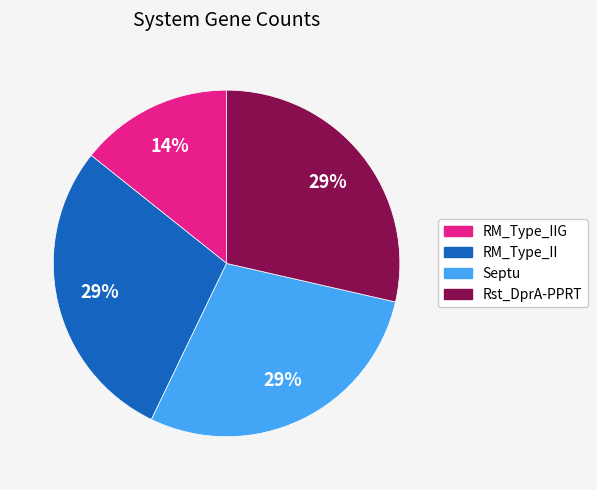

True or false: RM_Type_IIG accounts for 14% of the total.

True